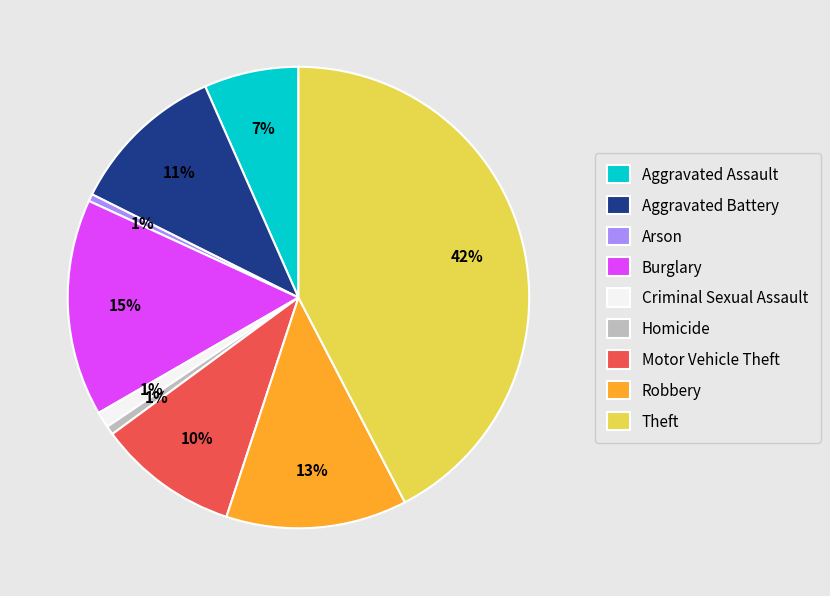

To the nearest percent, what is the average slice percentage?

11%